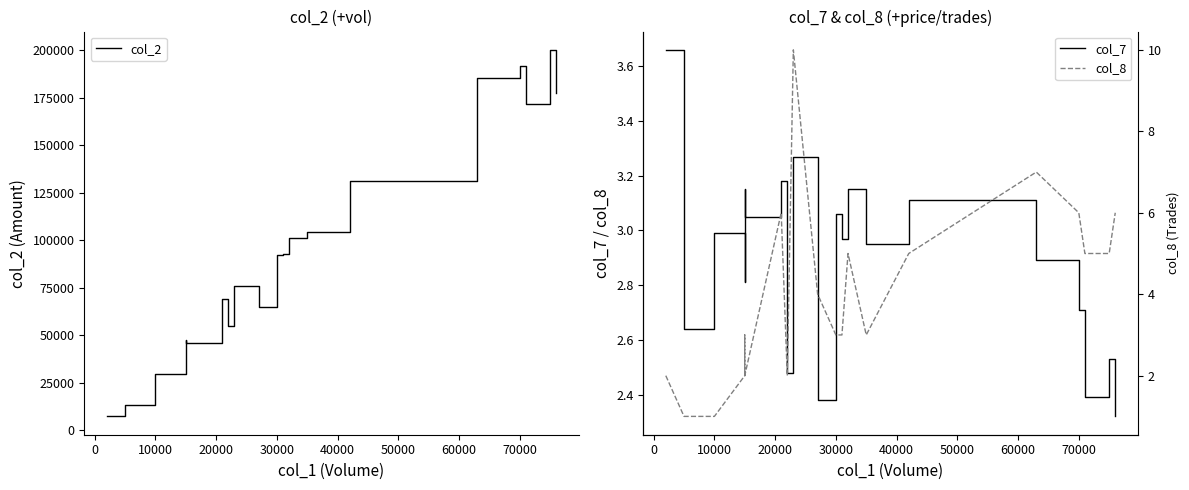

How many values in the col_8 series exceed 4?

9